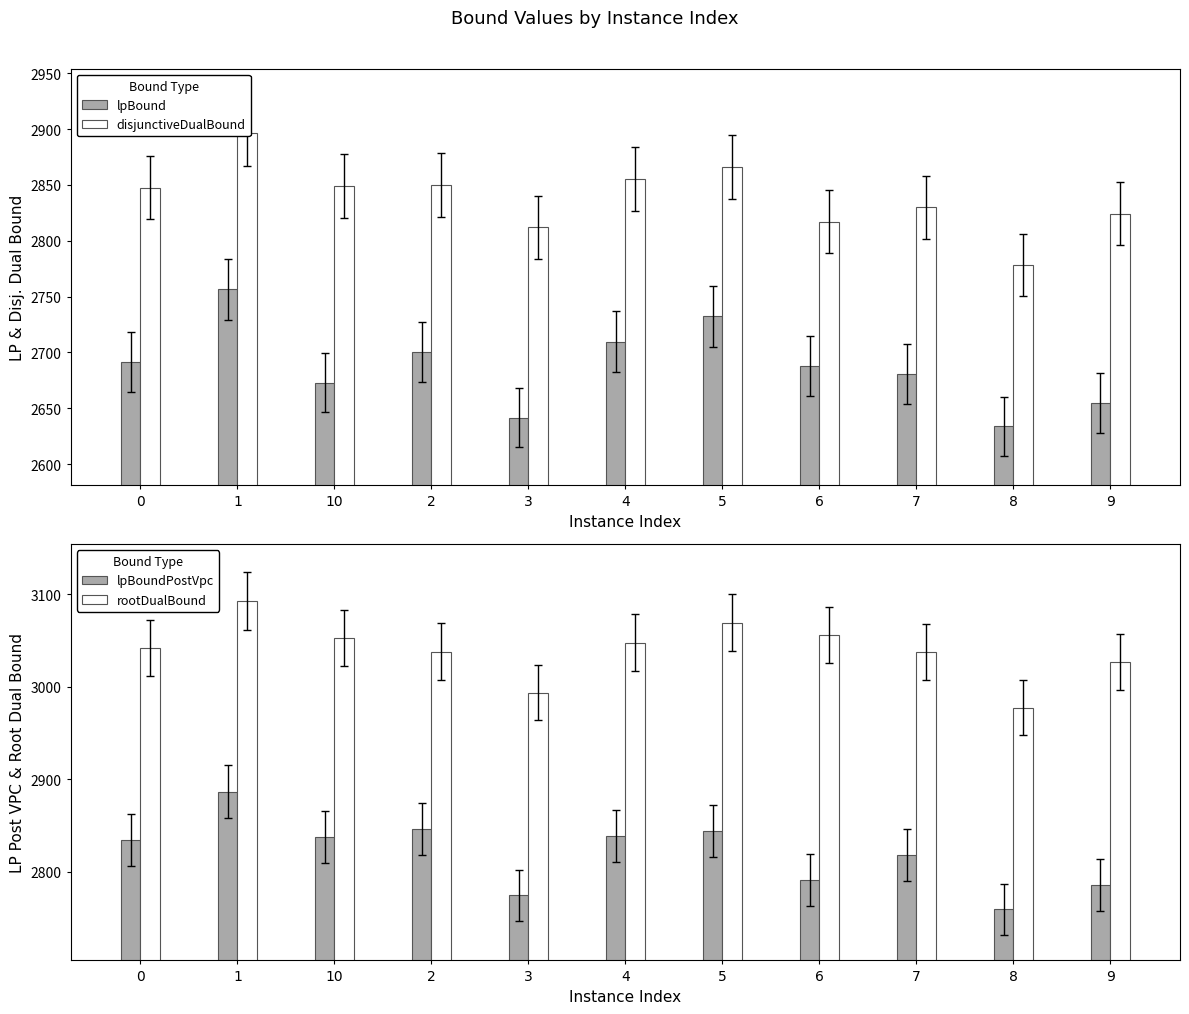

What position from the right is 0?

11